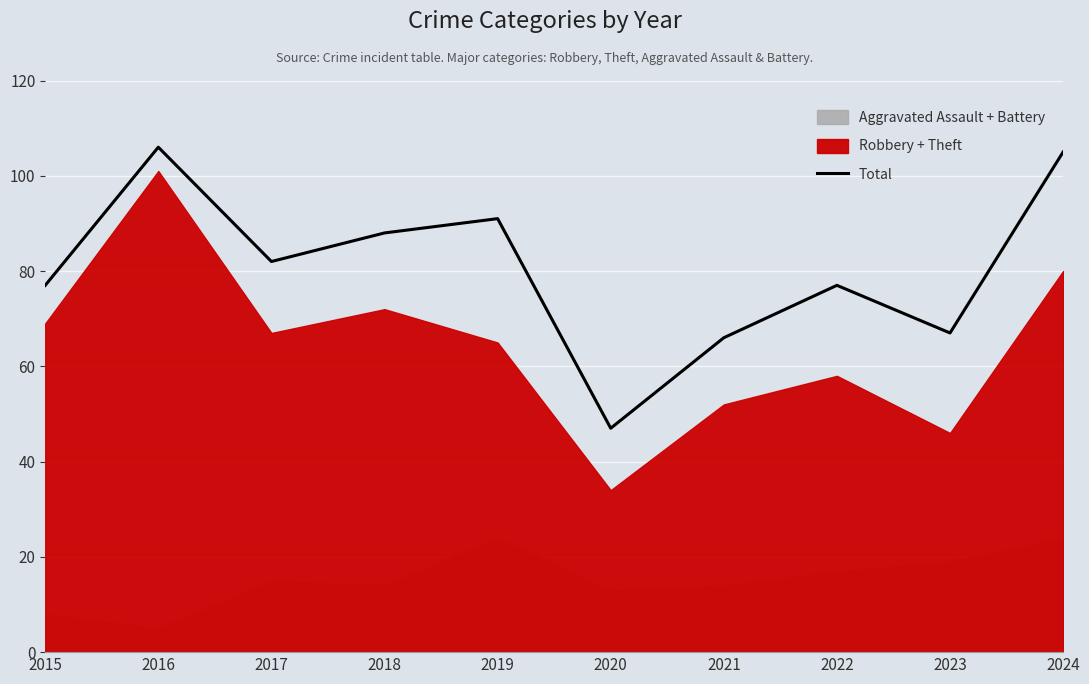

List the labels in order of value, largest first.

2016, 2024, 2019, 2018, 2017, 2015, 2022, 2023, 2021, 2020